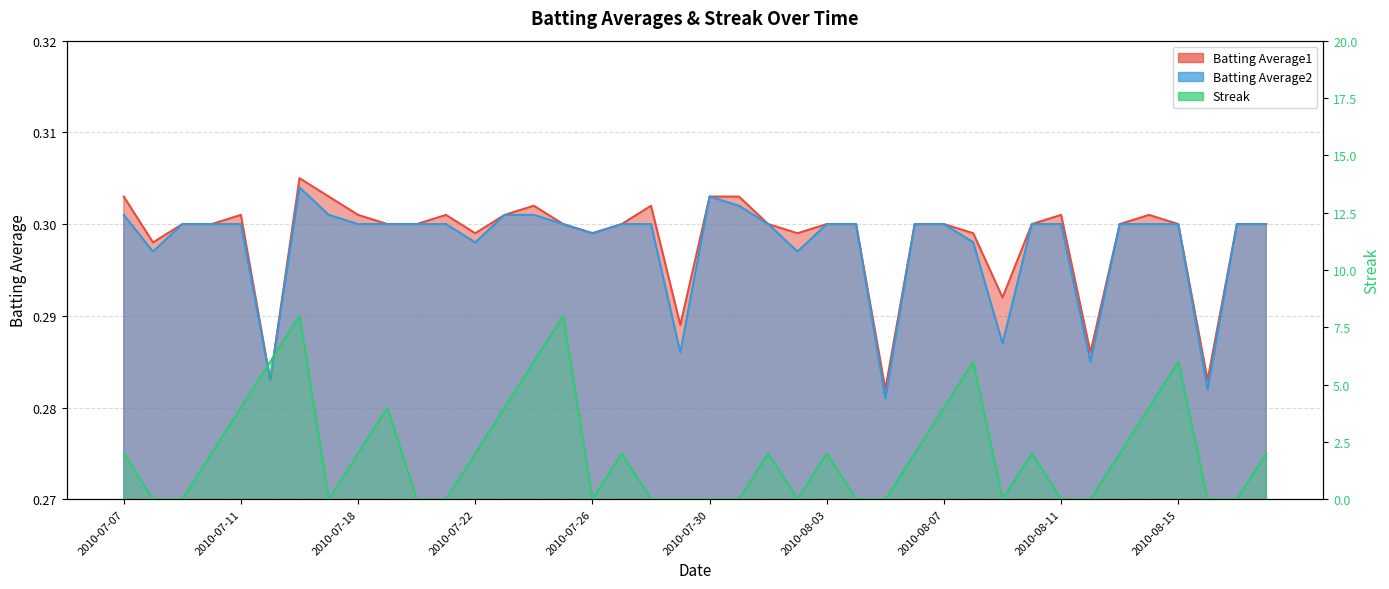

At which category does the chart reach its peak across all series?

2010-07-16